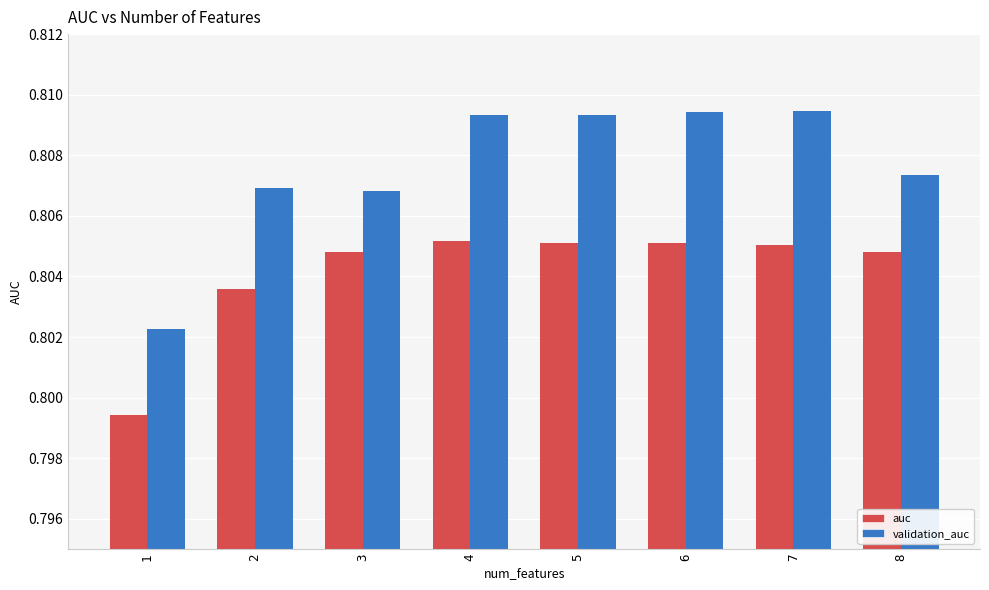

Count the auc values in the range 0 to 1.

8